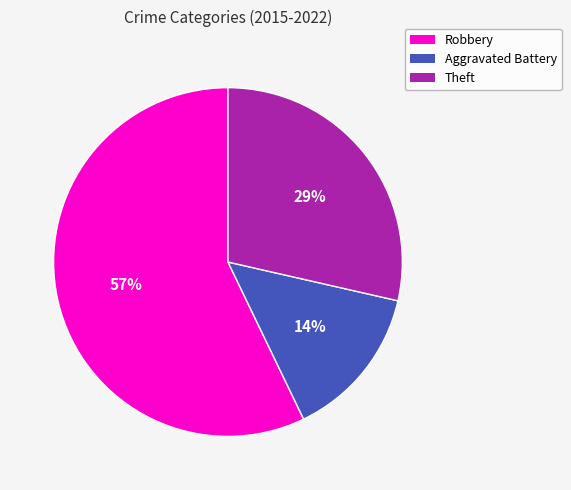

True or false: Aggravated Battery accounts for 14% of the total.

True